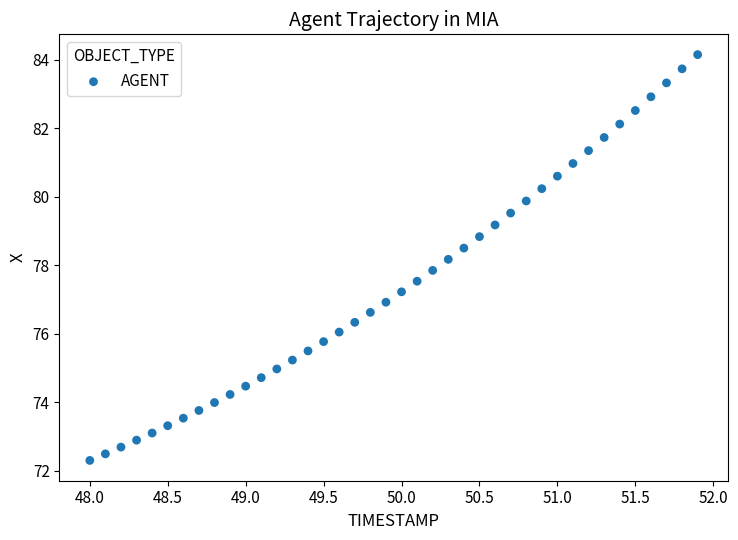

What is the range of X values (max minus min)?

3.9